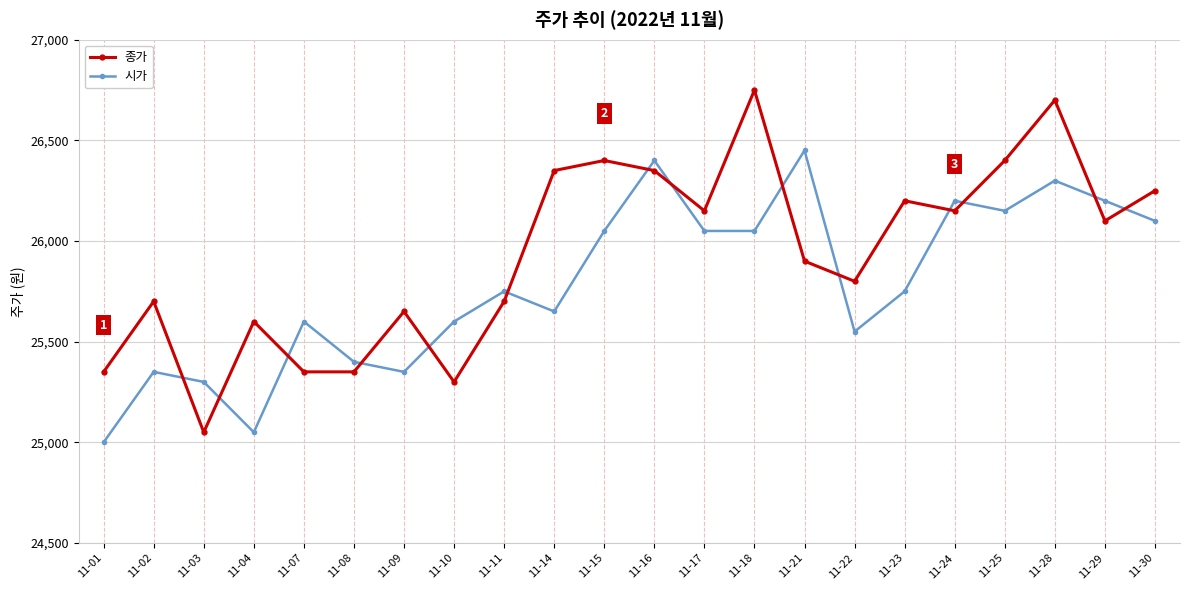

What are all the series names shown in the legend?

종가, 시가